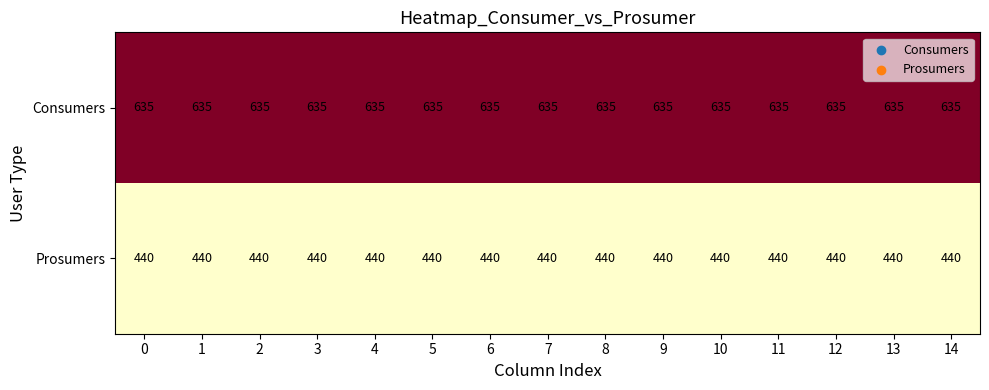

List the series in order of their overall mean, lowest first.

Prosumers, Consumers